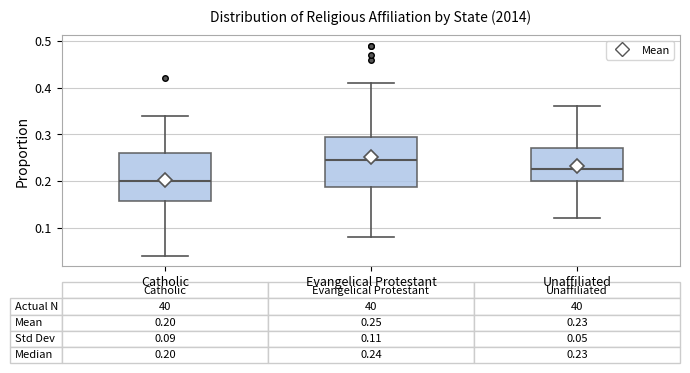

Which box has the lowest median line?

Catholic